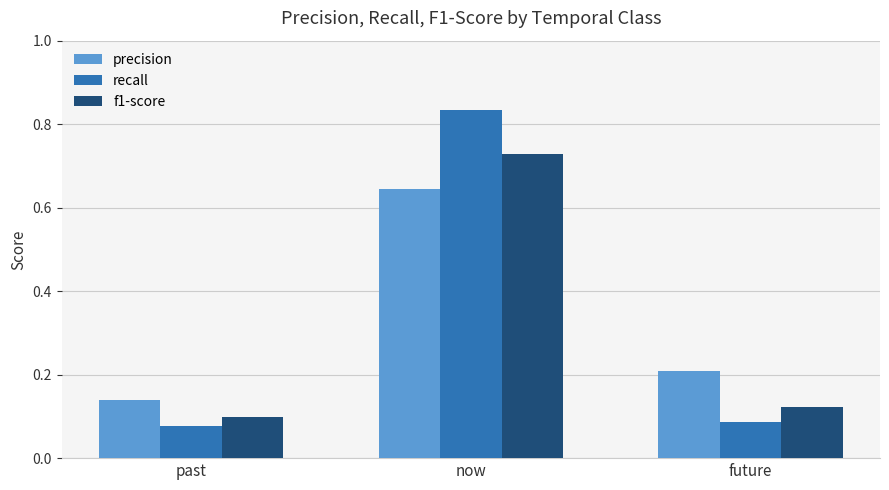

What is the label of the 1st bar from the right?

future